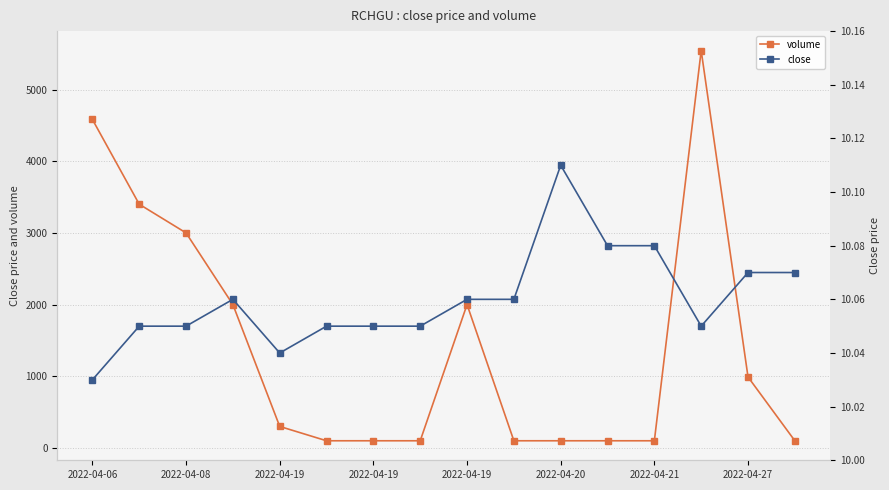

List the series in order of their overall mean, highest first.

volume, close